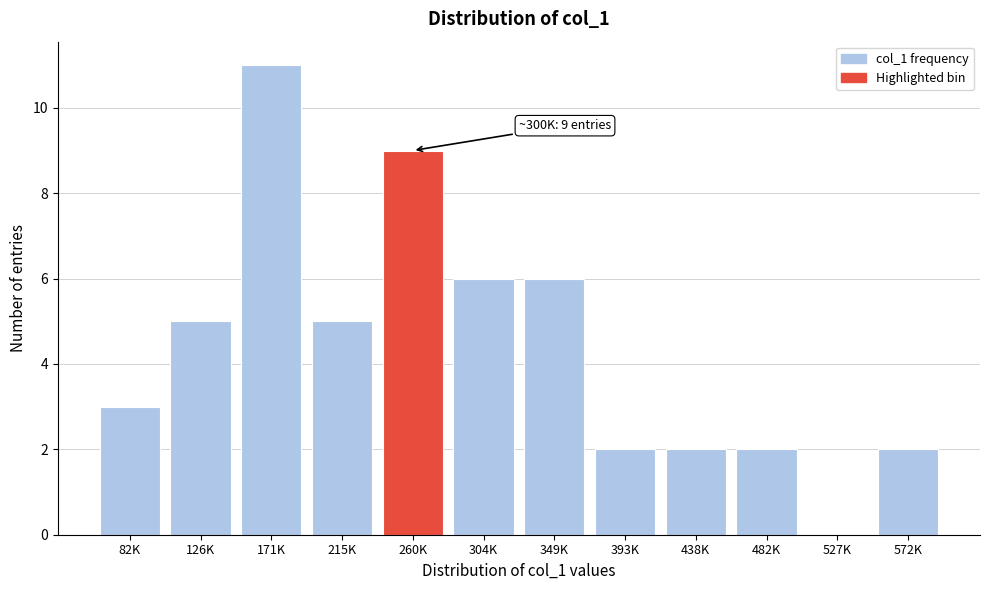

Reading right to left, list all the values displayed in this chart.

572K=2	527K=0	482K=2	438K=2	393K=2	349K=6	304K=6	260K=9	215K=5	171K=11	126K=5	82K=3